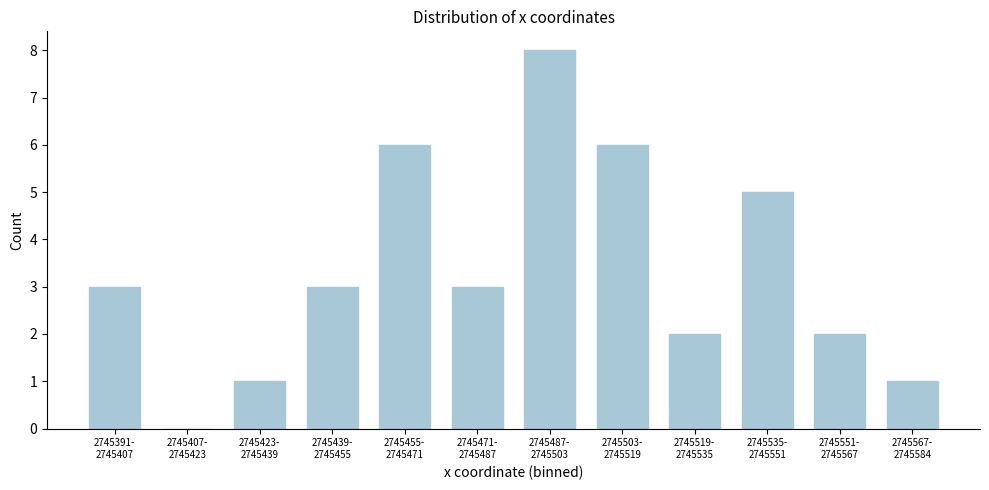

What is the greatest value displayed?

8